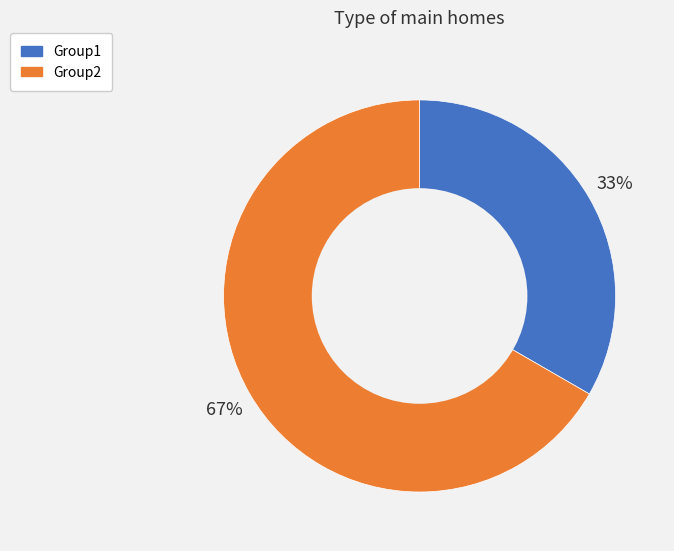

Which slice is the largest?

Group2